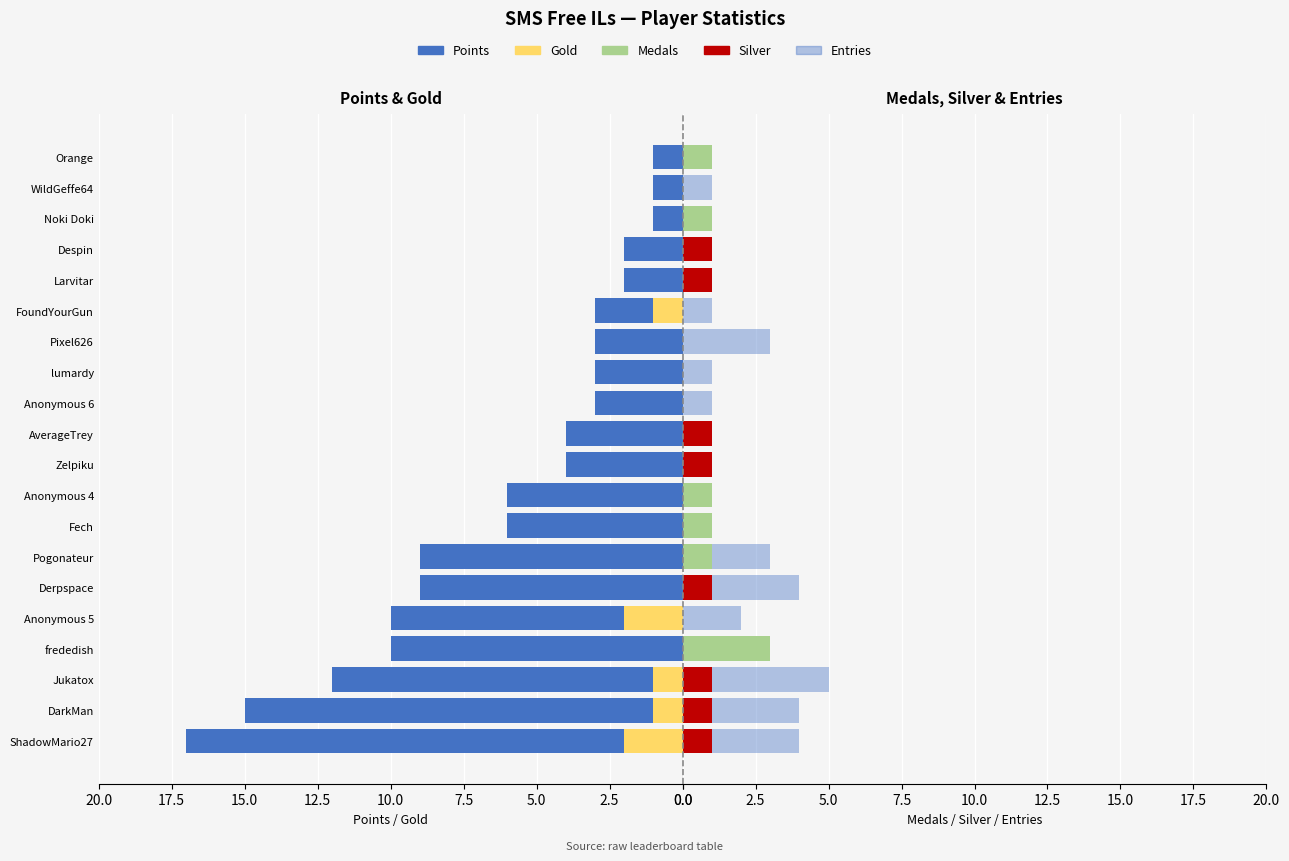

How many groups of bars are there?

20